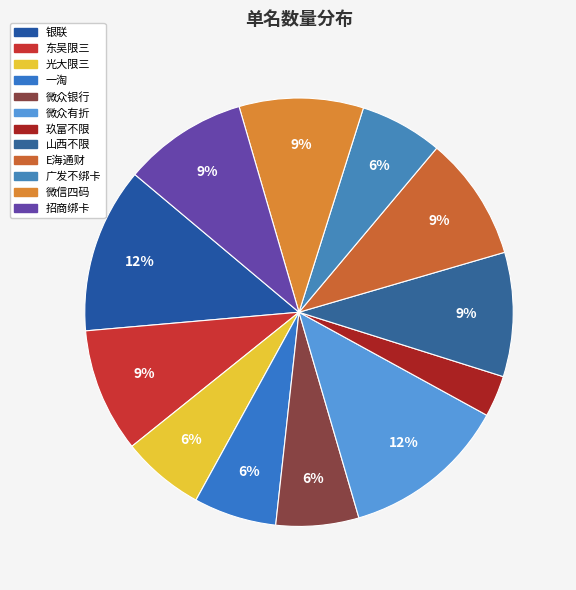

What portion of the pie excludes 微众银行?

93.8%